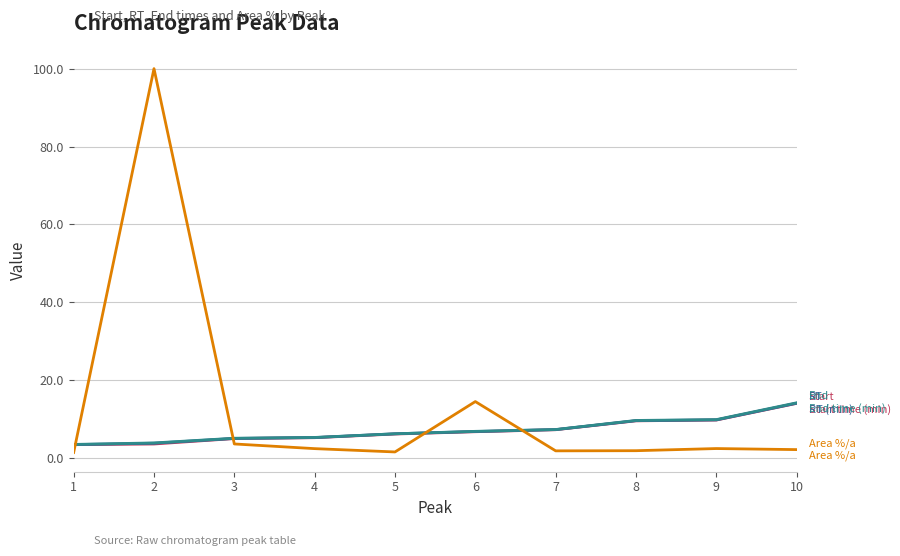

How many lines are shown in the chart?

4